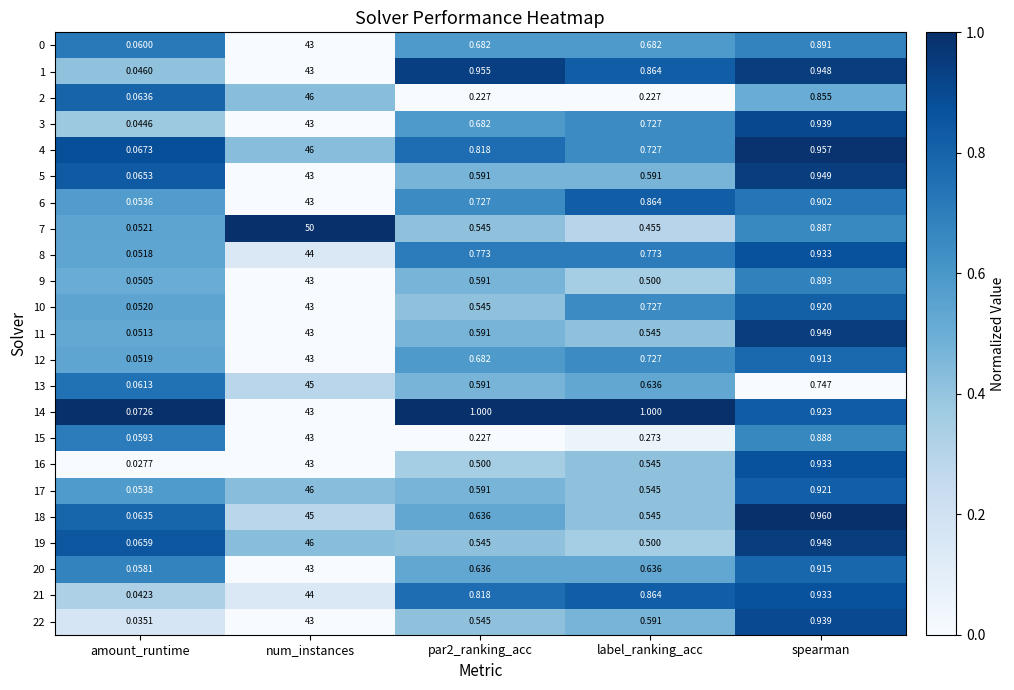

Where is 13 nearest to the value 22?

spearman